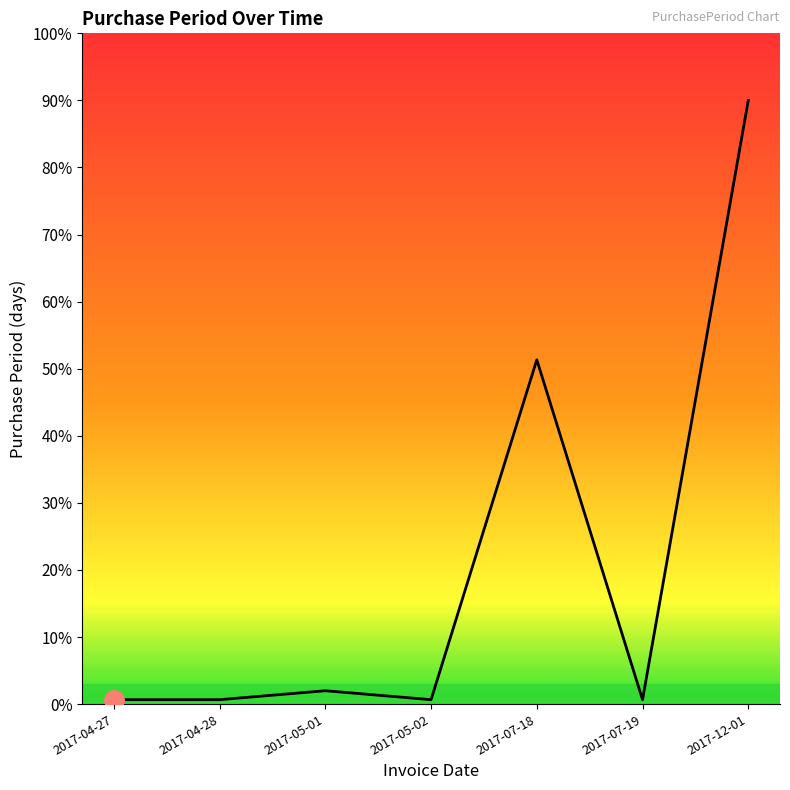

Does the chart display data point markers on the line(s)?

No